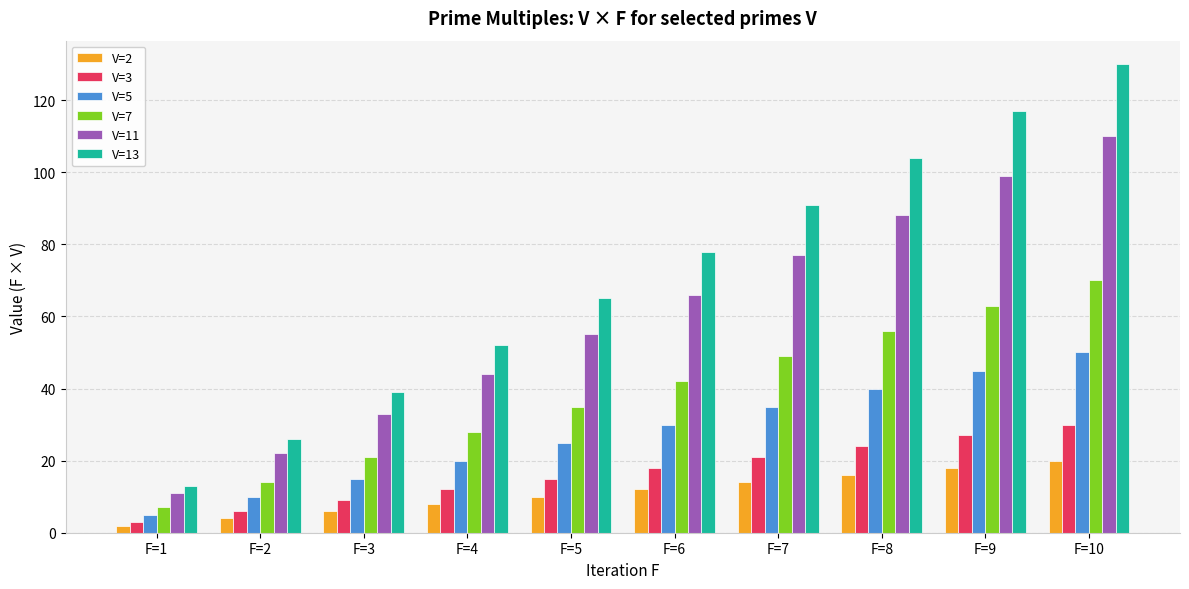

At which category is the sum across all series the highest?

F=10